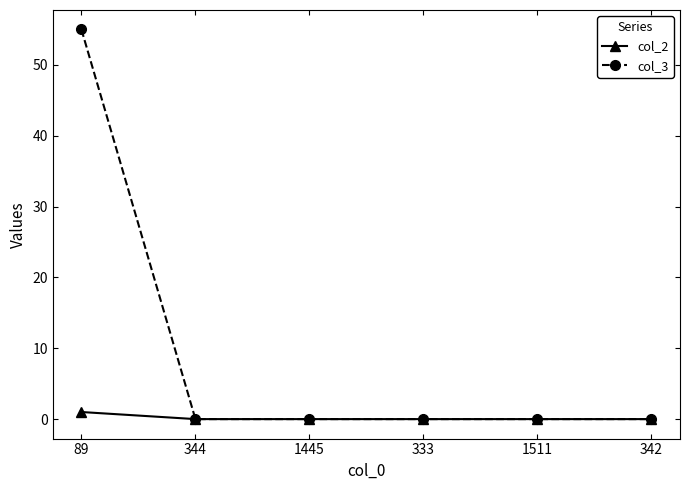

Which label corresponds to the largest value in the chart?

89